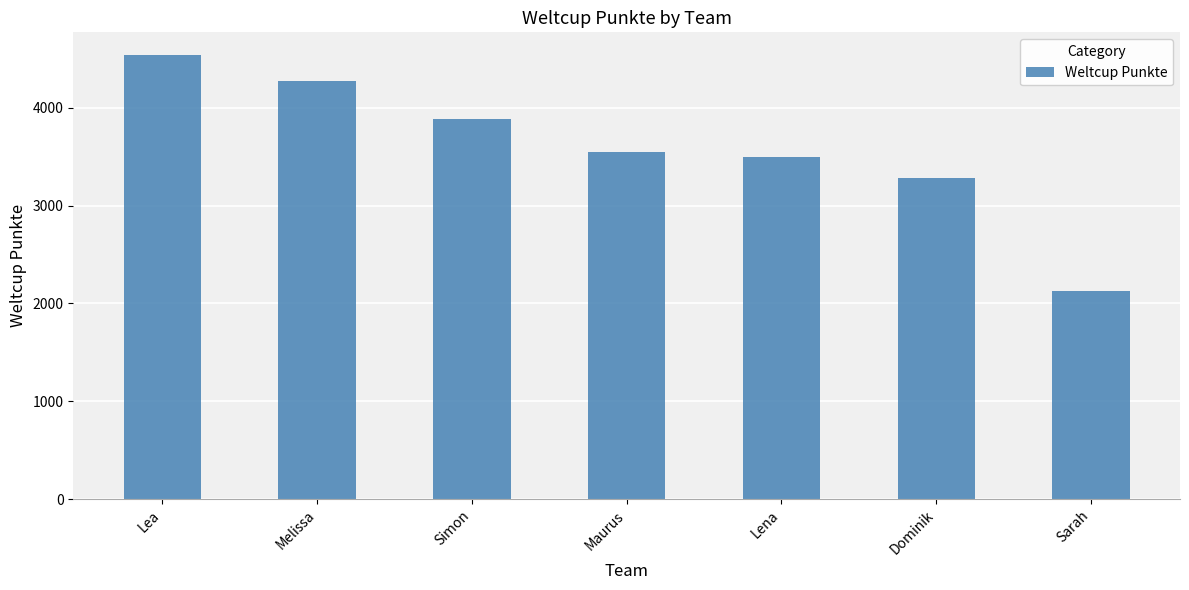

What is the difference between the second highest and minimum values?

2138